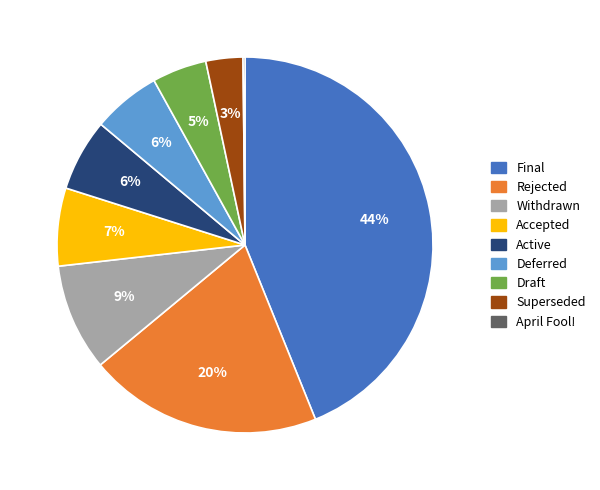

The Accepted slice represents 7% of the pie. True or false?

True